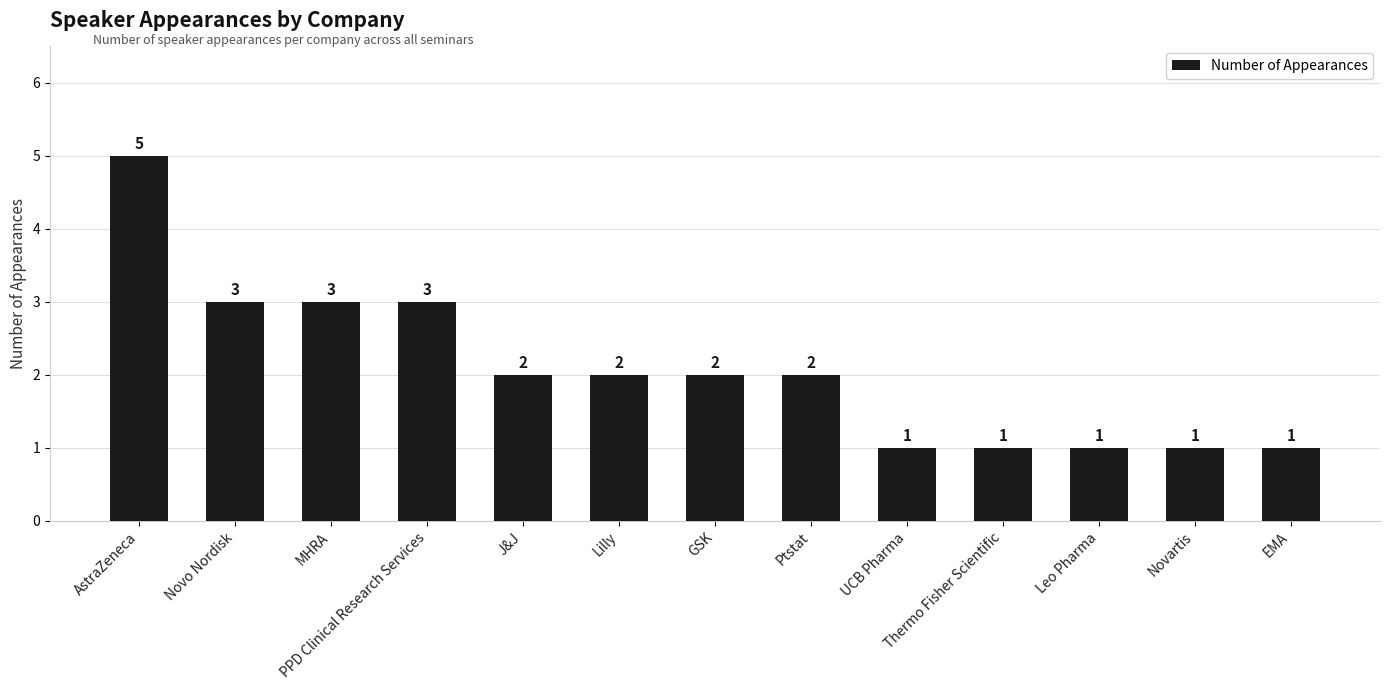

How many values are between 1 and 3?

12